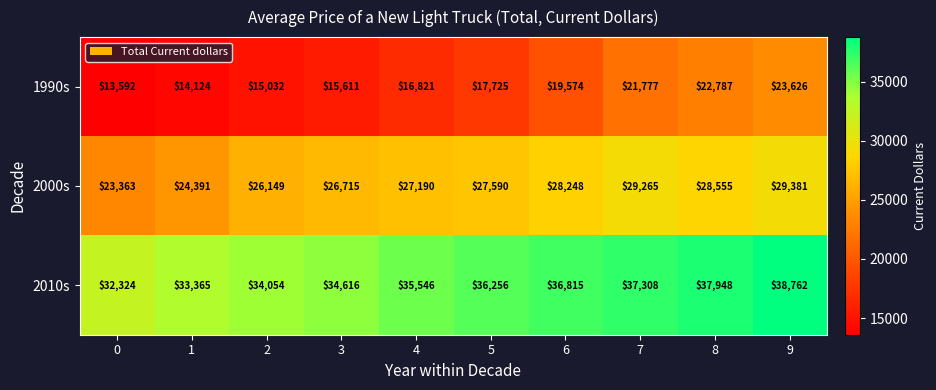

At which label is 2010s closest to 35543?

4